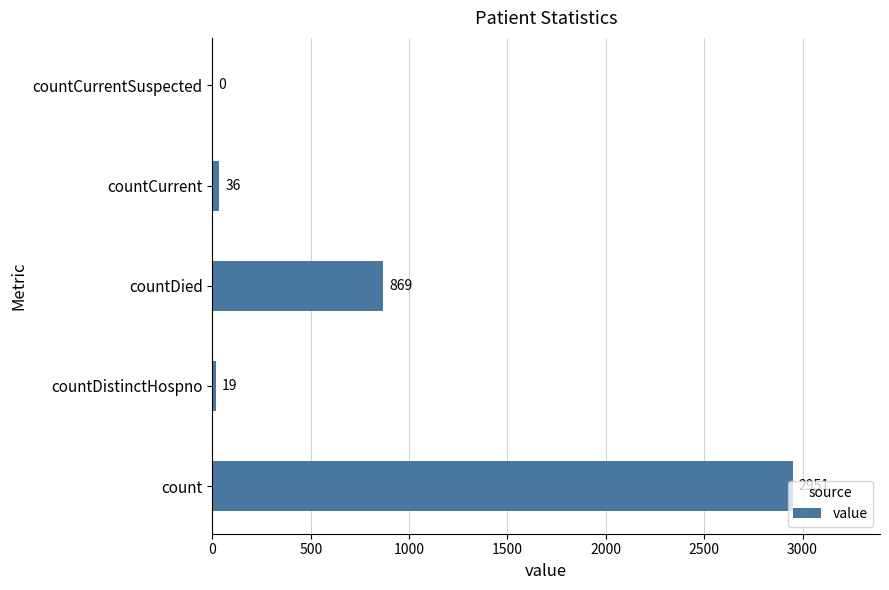

True or false: the data shows 0 at countCurrentSuspected.

True